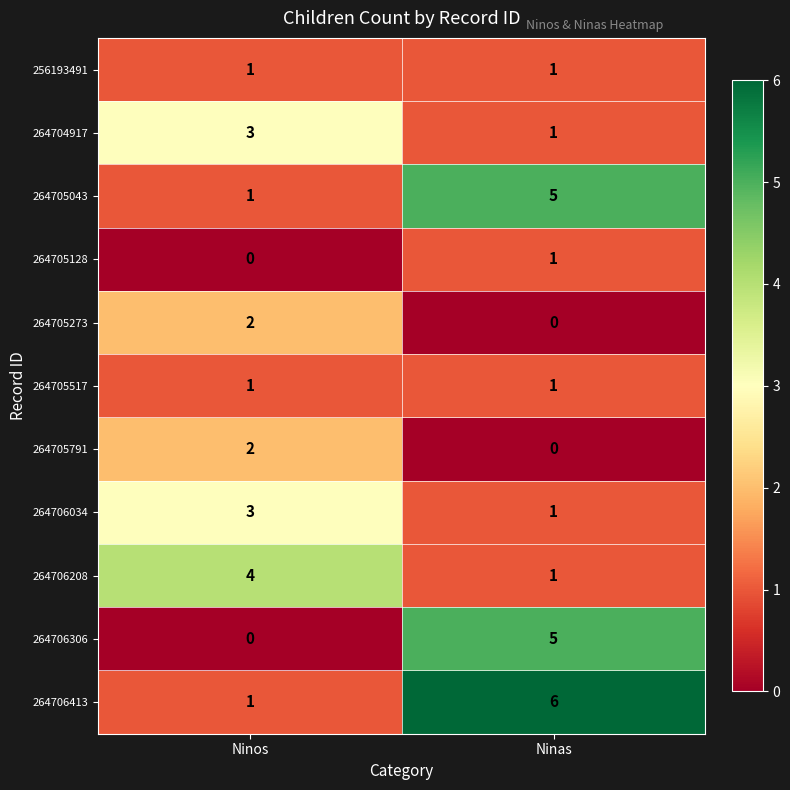

List the labels in order of 264705791 value, largest first.

Ninos, Ninas